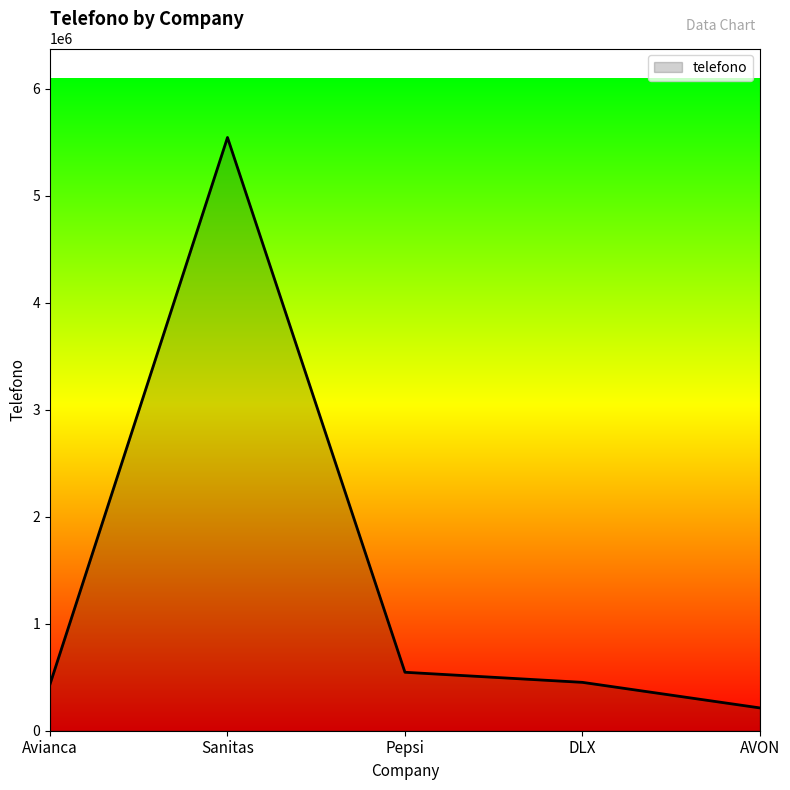

Between AVON and Sanitas, which is larger?

Sanitas